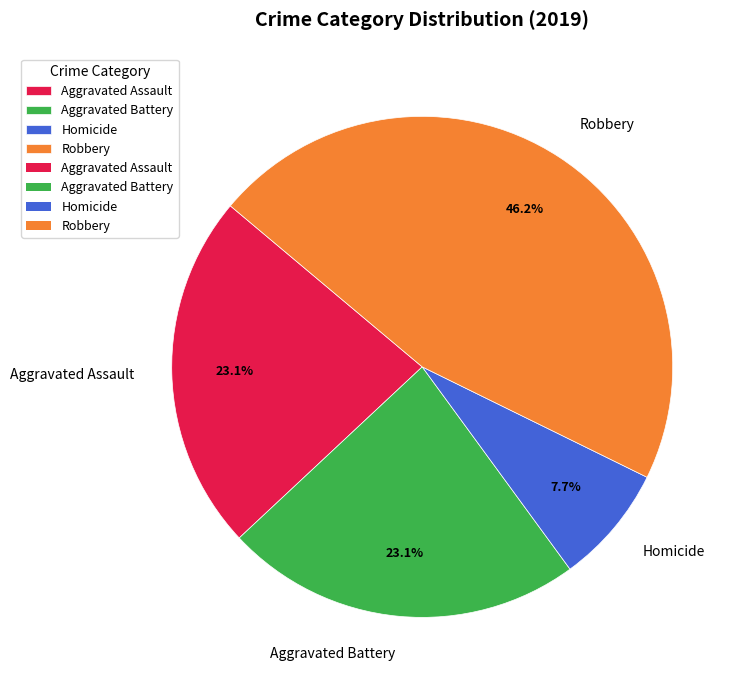

Which has a higher value, Aggravated Assault or Homicide?

Aggravated Assault